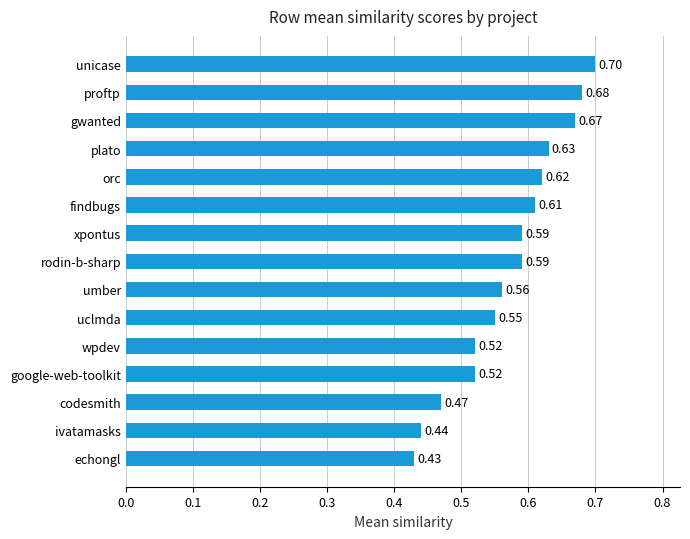

What is the sum of all values?

8.6